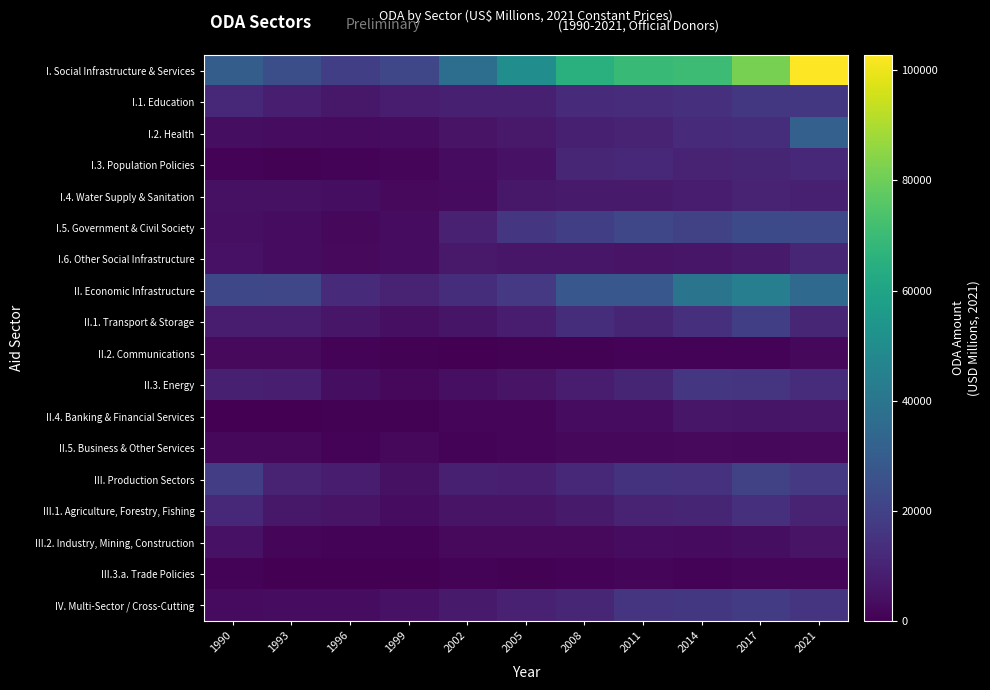

Which series changed the most between 2005 and 2011?

I. Social Infrastructure & Services